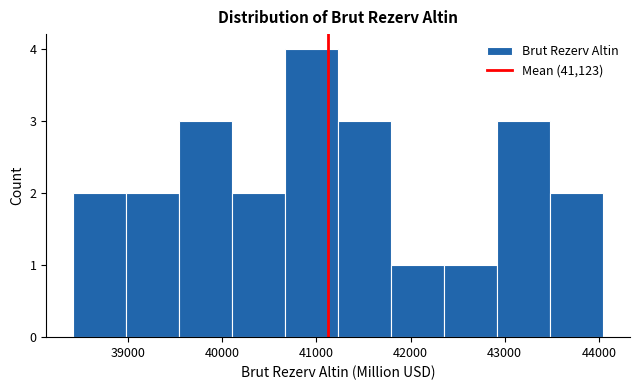

What is the height of the bar covering 38400 to 39000 on the x-axis? Neither the bar edges nor the heights are printed on the chart, so give them approximately, as read against the axes.

2